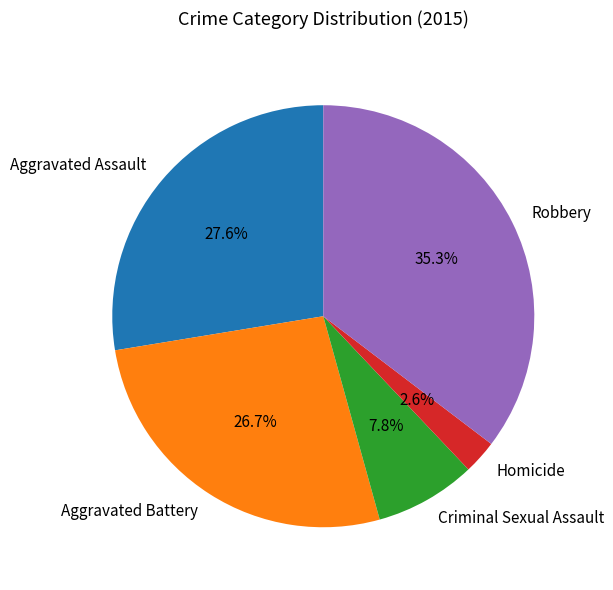

What percentage is the Criminal Sexual Assault slice, to the nearest percent?

8%